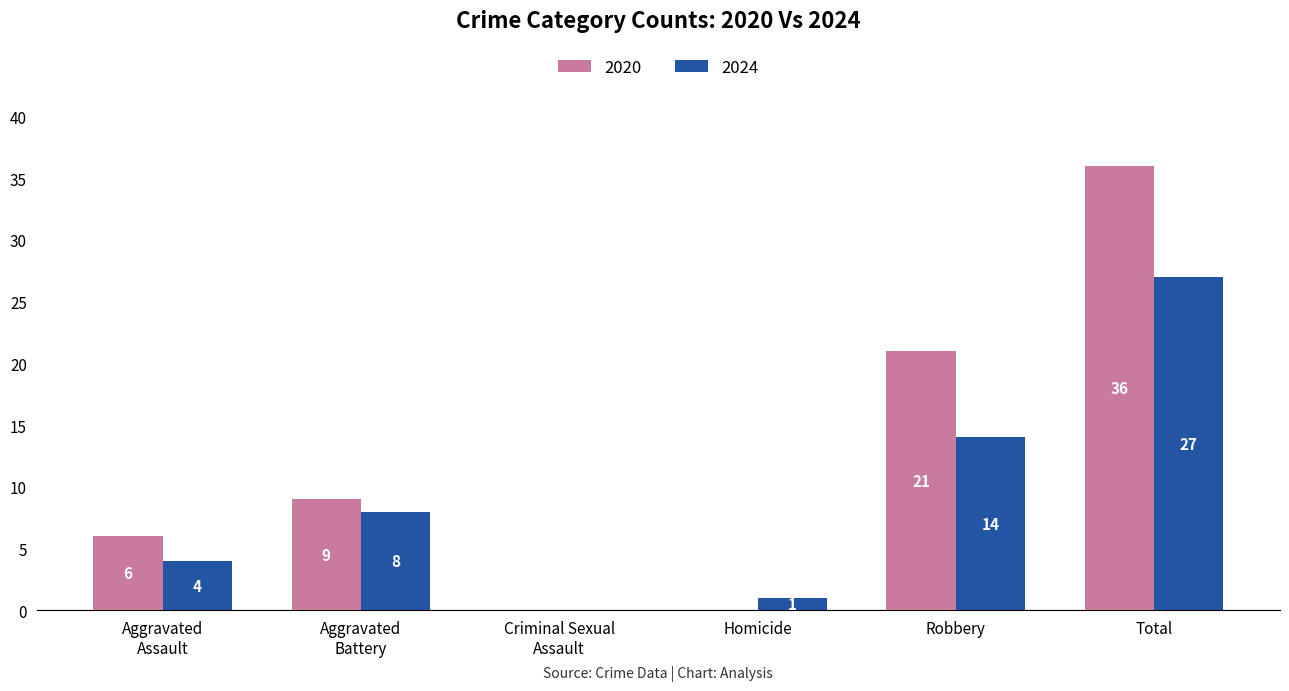

True or false: 2020 has a value of 0 at Homicide.

True